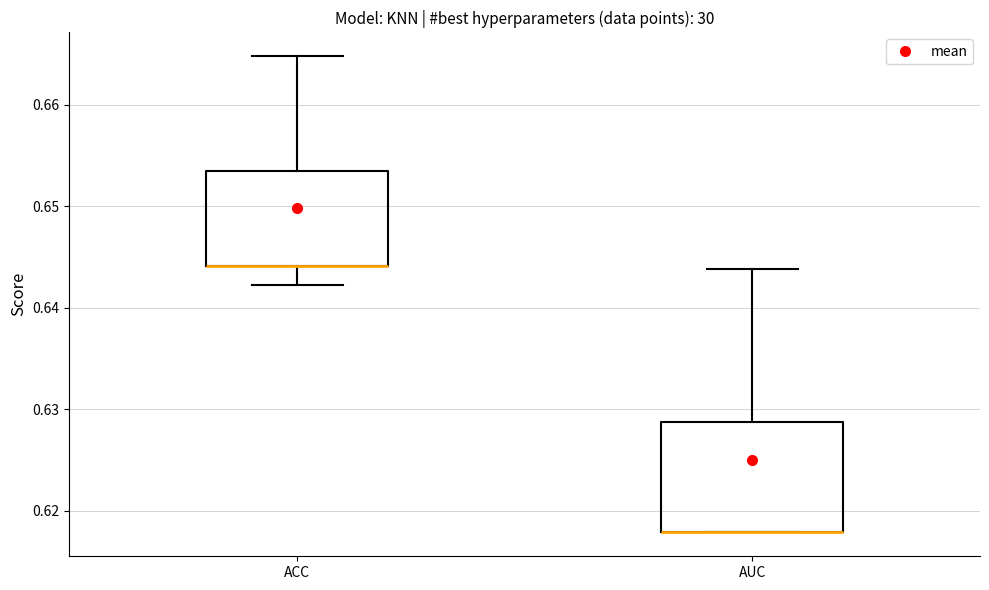

Reading left to right, read every box against the y-axis: the position of its median line, the range the box covers, and the ends of its whiskers. The values are not printed on the chart, so give them approximately, as read against the axis.

ACC: median 0.644 (drawn on the box's lower edge), box 0.644 to 0.653, whiskers 0.642 to 0.665
AUC: median 0.618 (drawn on the box's lower edge), box 0.618 to 0.629, whiskers 0.618 to 0.644